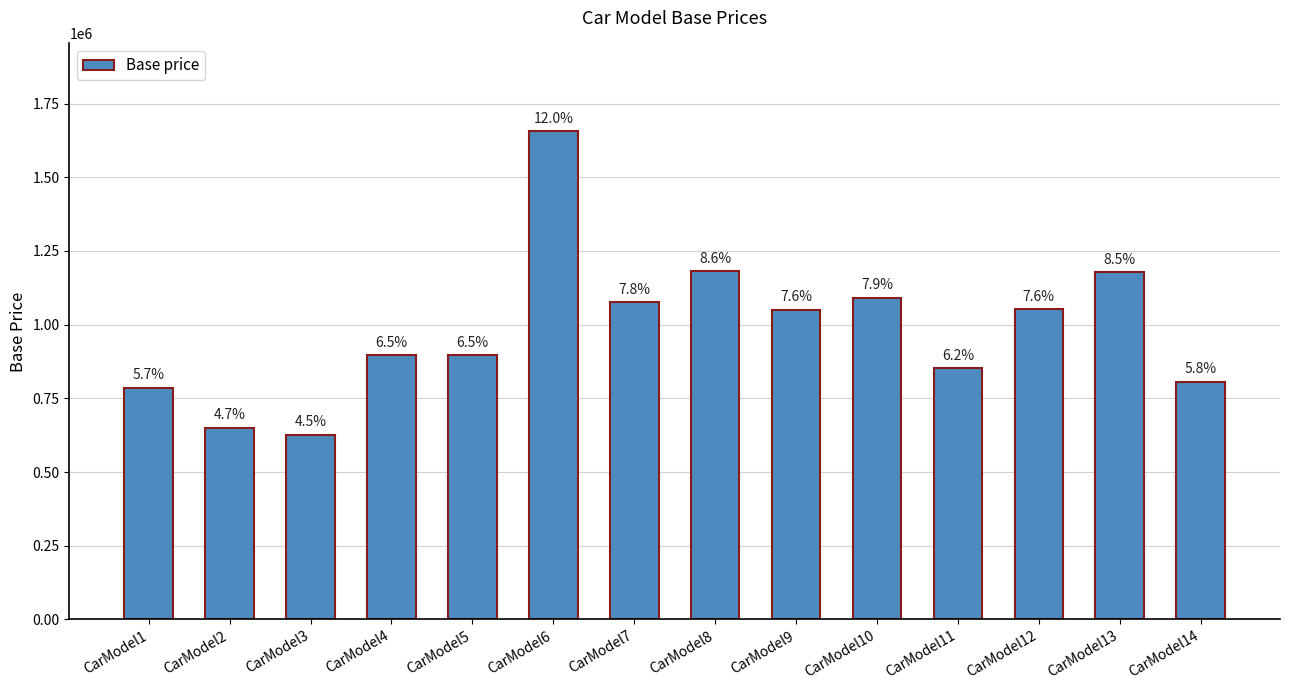

How many bars are there in total?

14